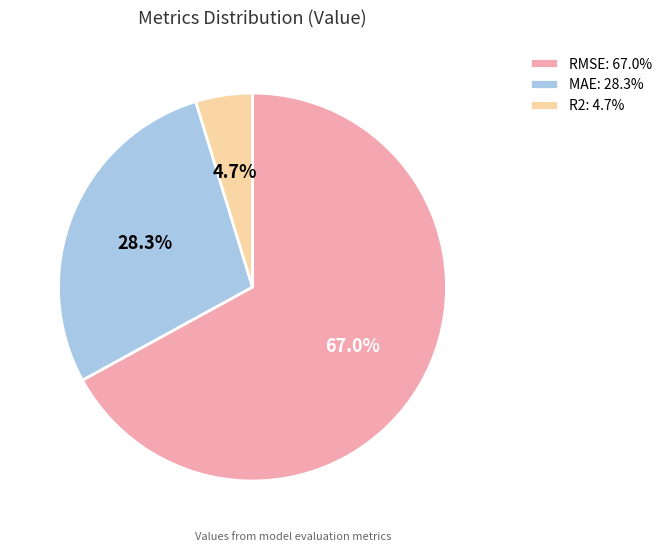

To the nearest percent, what is the average slice percentage?

33%